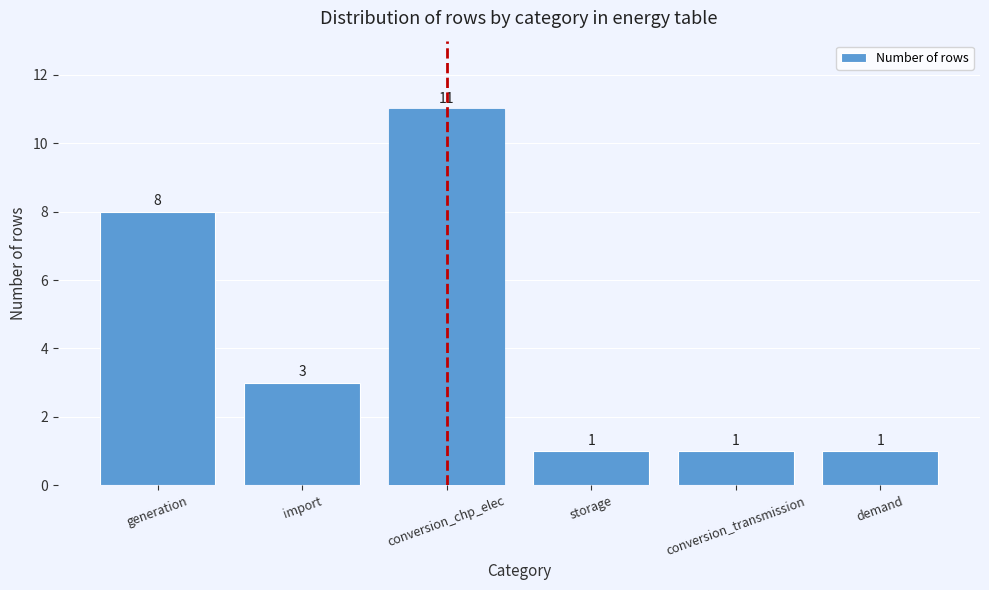

Reading left to right, list all the values displayed in this chart.

8	3	11	1	1	1